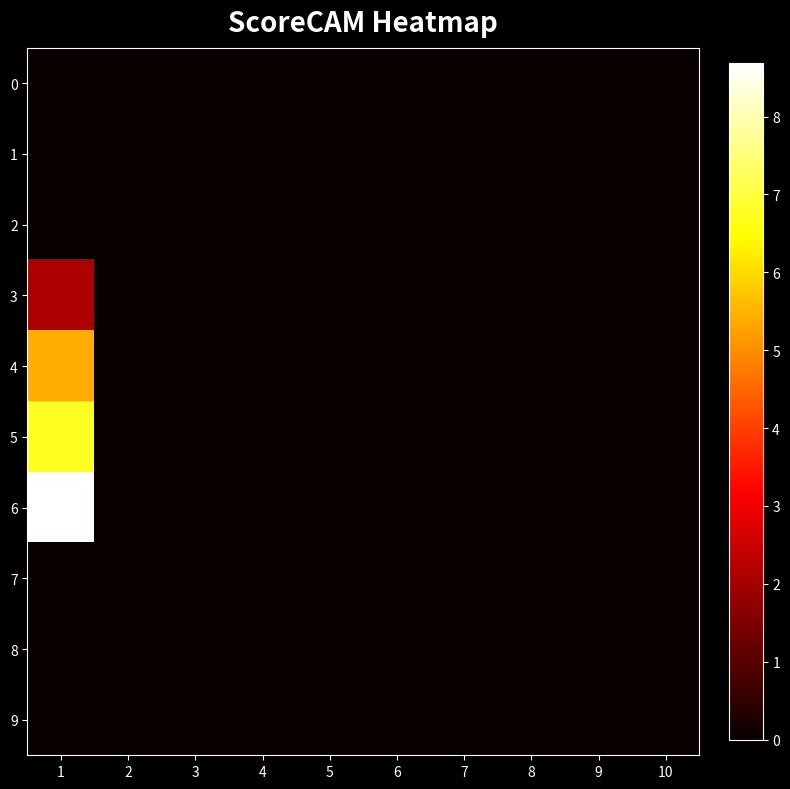

Between 1 and 2, which series saw the biggest shift?

6